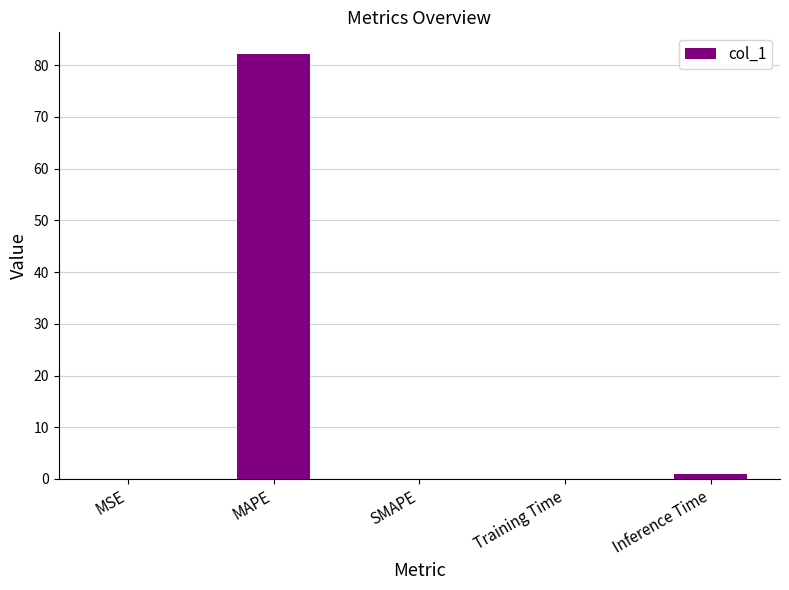

What is the difference between the values at Inference Time and Training Time?

0.9